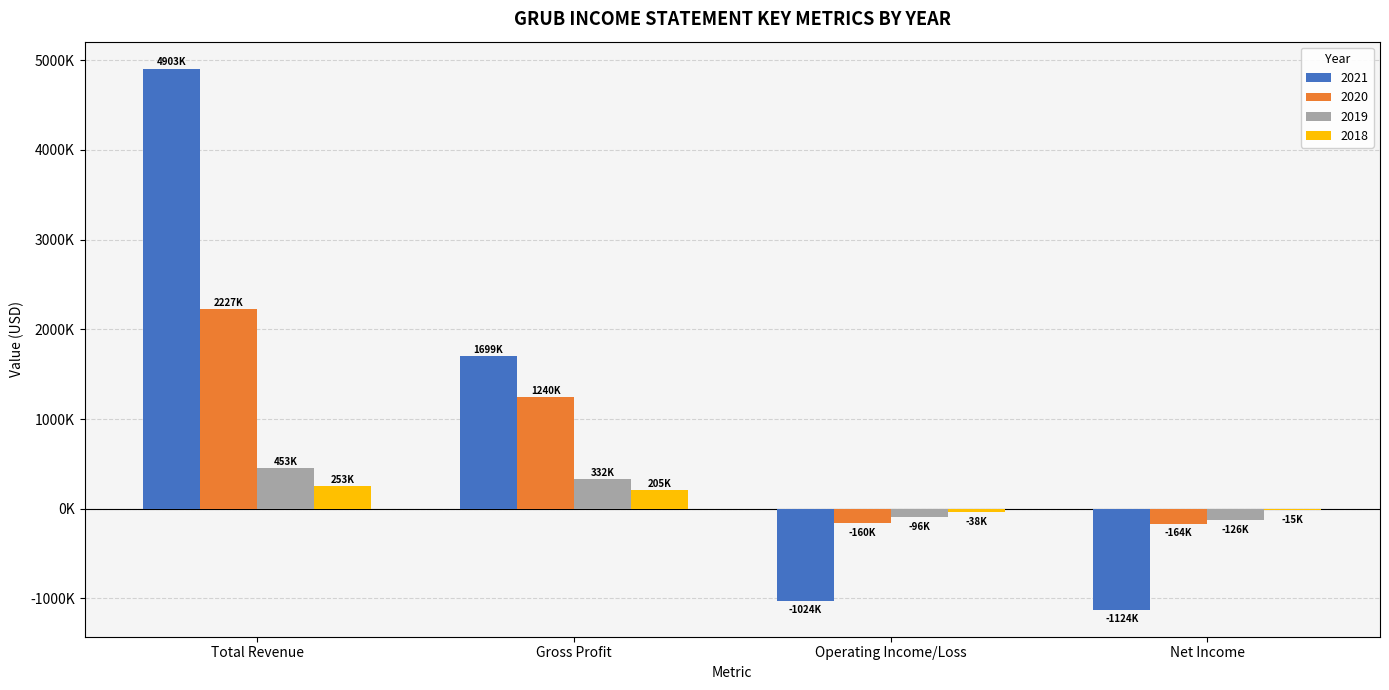

What are all the series names shown in the legend?

2021, 2020, 2019, 2018